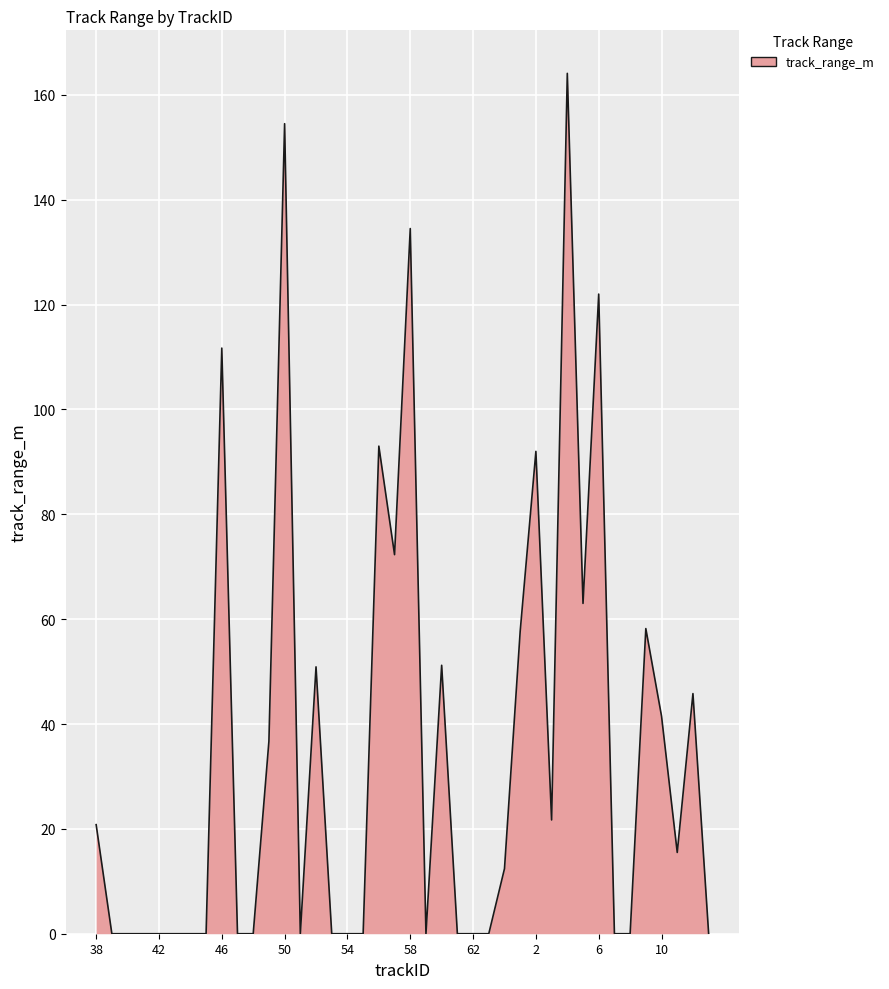

What is the difference between the maximum and minimum values?

164.1